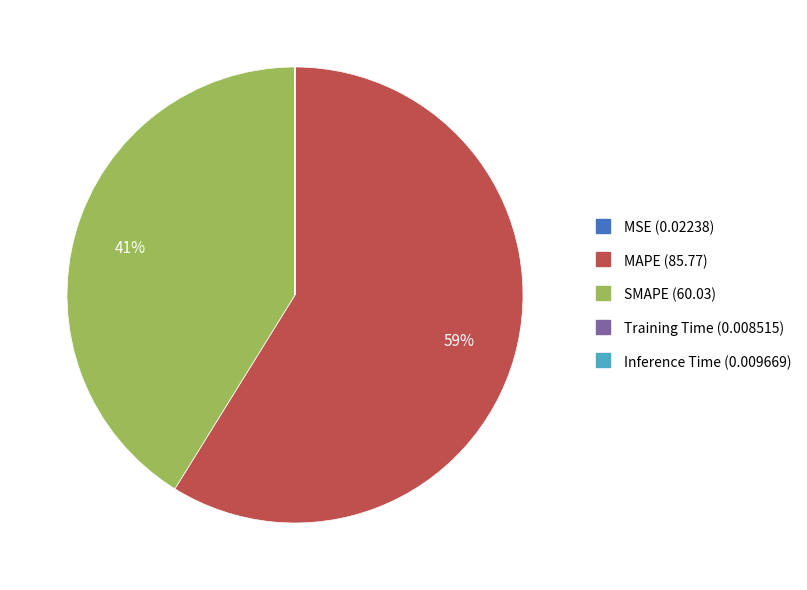

Is it true that MAPE is 50% of the pie?

False